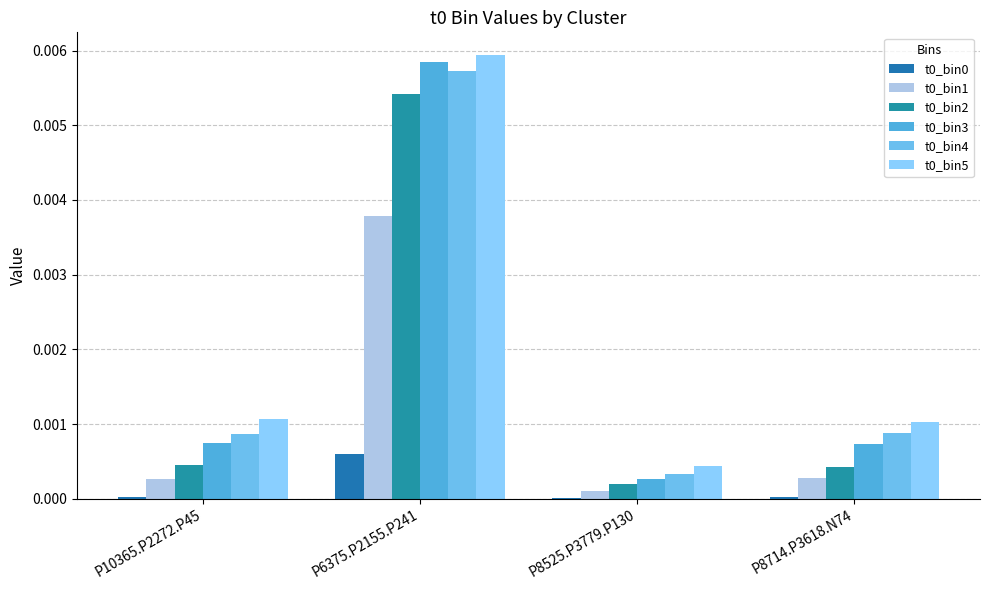

At which label does t0_bin1 reach its peak?

P6375.P2155.P241